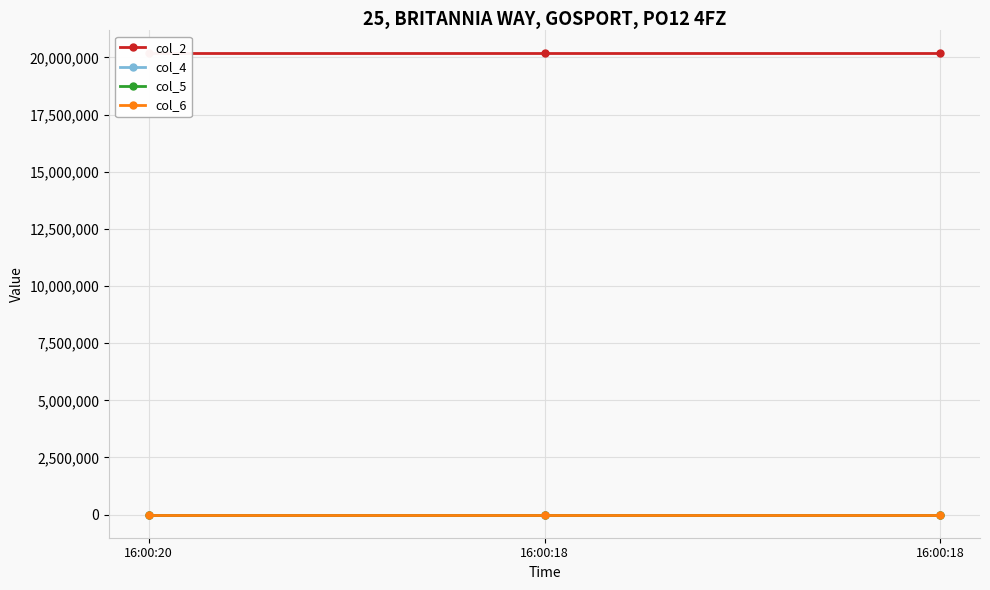

What is the approximate value of col_2 at 16:00:18?

20170323